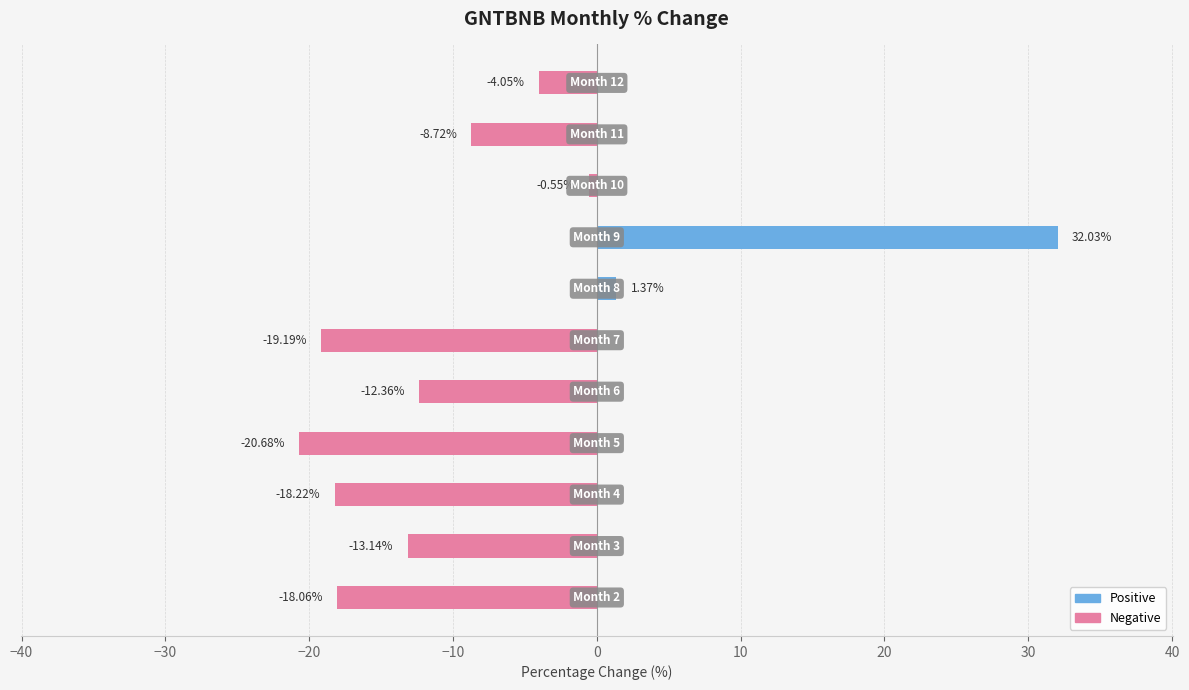

What is the difference between the maximum and minimum values?

52.7